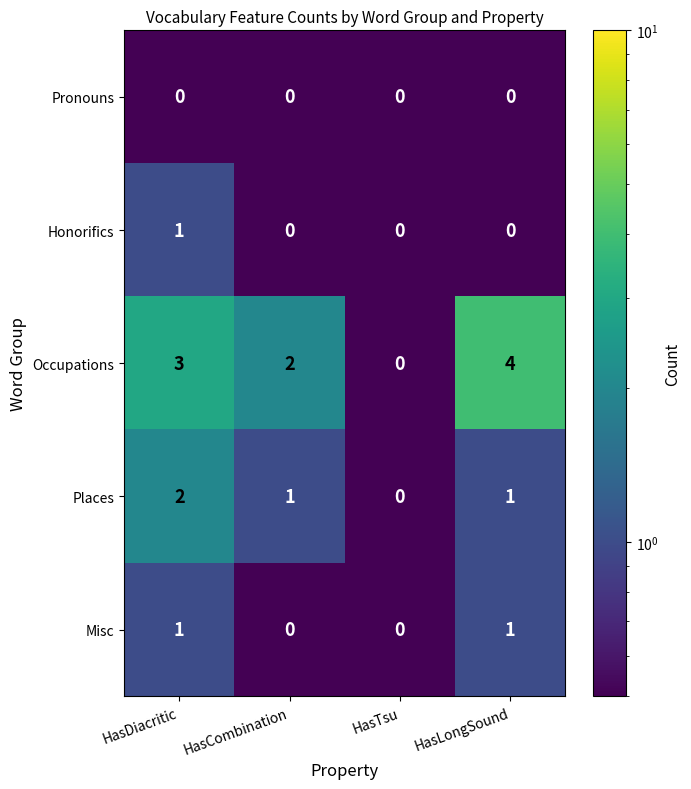

Reading right to left, transcribe all the data shown in this chart.

Pronouns: 0	0	0	0
Honorifics: 0	0	0	1
Occupations: 4	0	2	3
Places: 1	0	1	2
Misc: 1	0	0	1